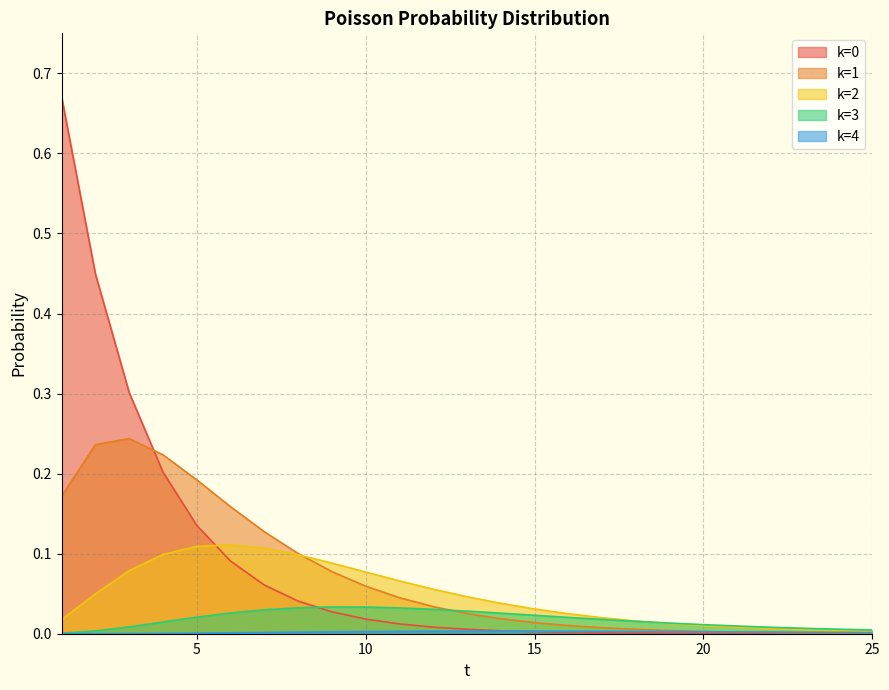

True or false: k=0 and k=2 cross at least once.

True